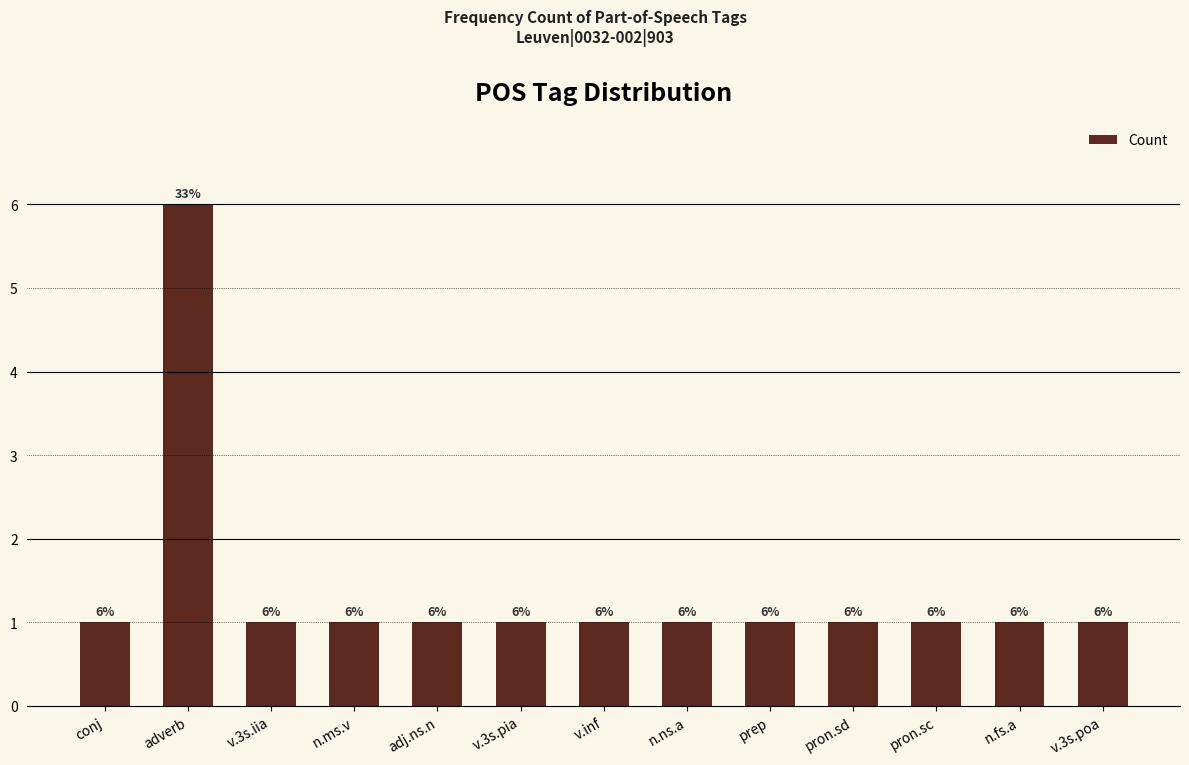

What is the change in value from adverb to v.inf?

-5